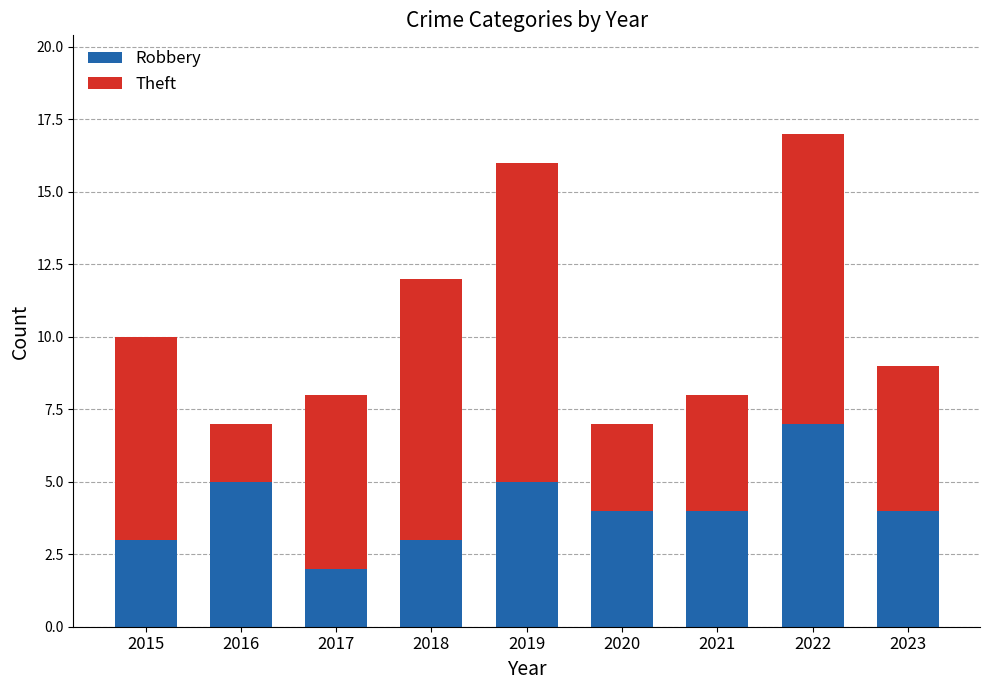

Reading left to right, transcribe the values for Robbery.

3	5	2	3	5	4	4	7	4